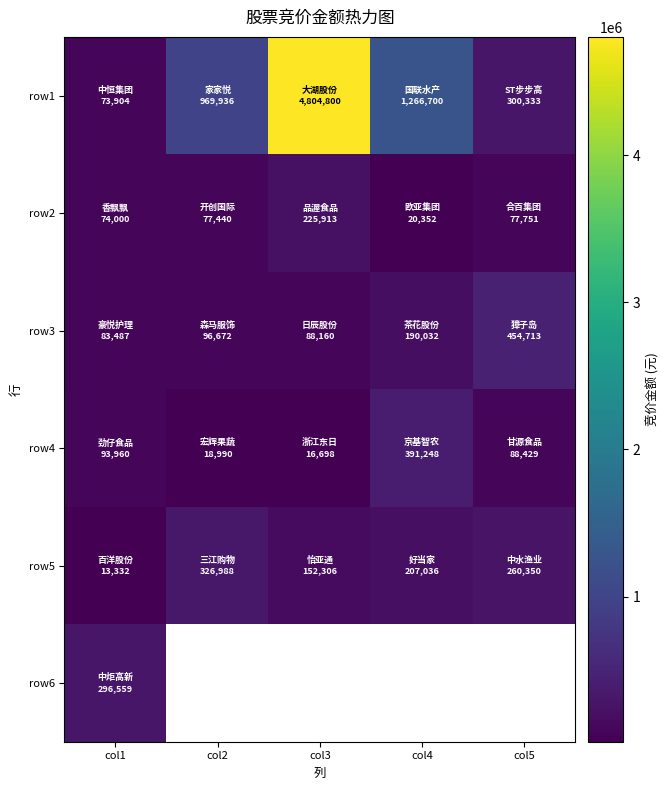

At col1, list the series in order from smallest to largest.

row5, row1, row2, row3, row4, row6